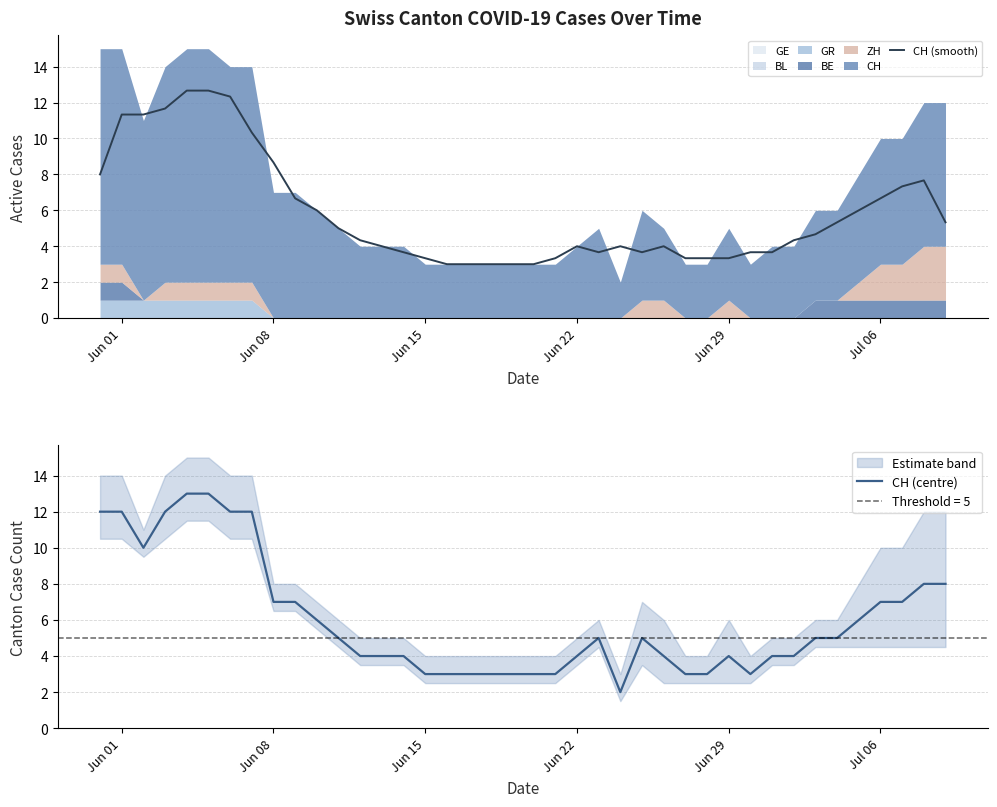

What is the lowest value of the CH (smooth) series?

3.0